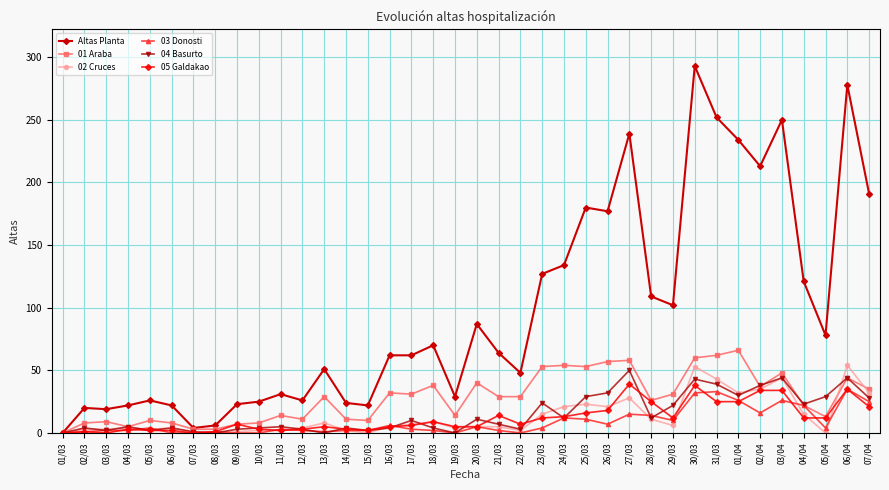

What is the difference between the 05 Galdakao values at 31/03 and 23/03?

13